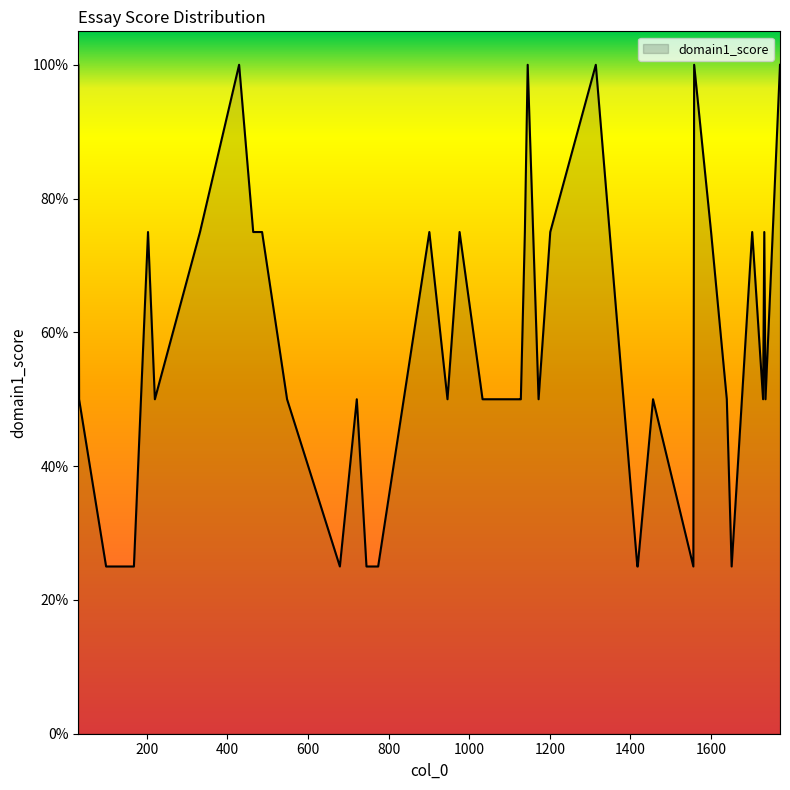

Does the chart have visible grid lines?

No